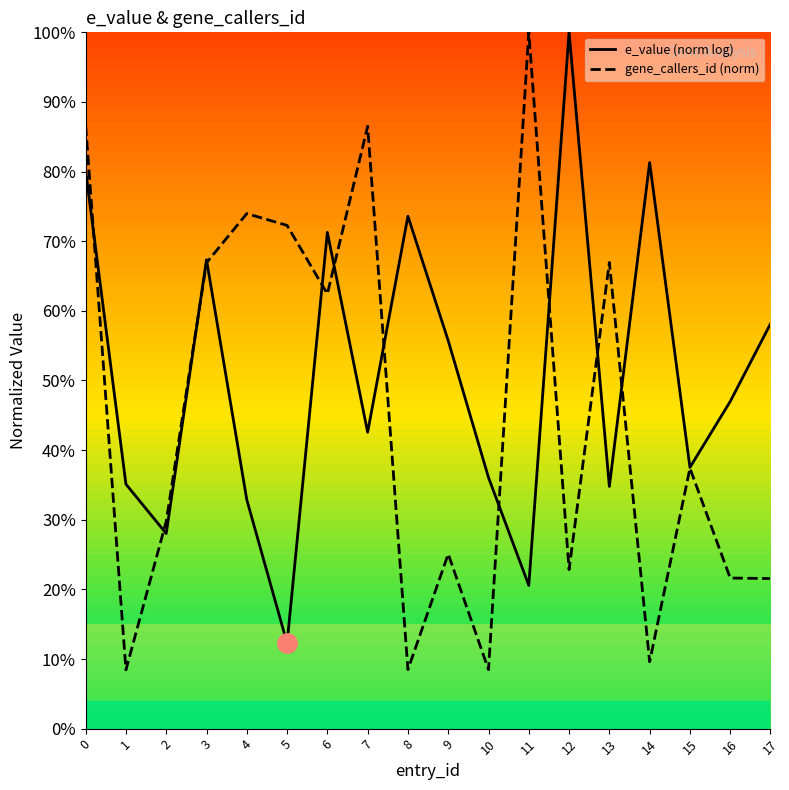

Reading left to right, list all the values displayed in this chart.

e_value (norm log): 0.8	0.4	0.3	0.7	0.3	0.1	0.7	0.4	0.7	0.6	0.4	0.2	1.0	0.3	0.8	0.4	0.5	0.6
gene_callers_id (norm): 0.9	0.1	0.3	0.7	0.7	0.7	0.6	0.9	0.1	0.3	0.1	1.0	0.2	0.7	0.1	0.4	0.2	0.2